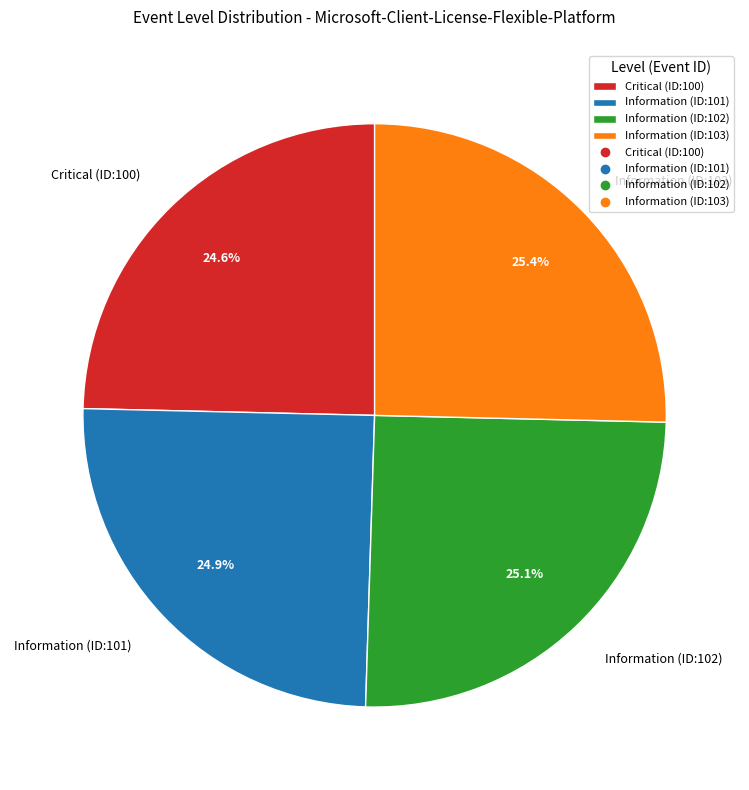

Does any single category account for the majority?

No